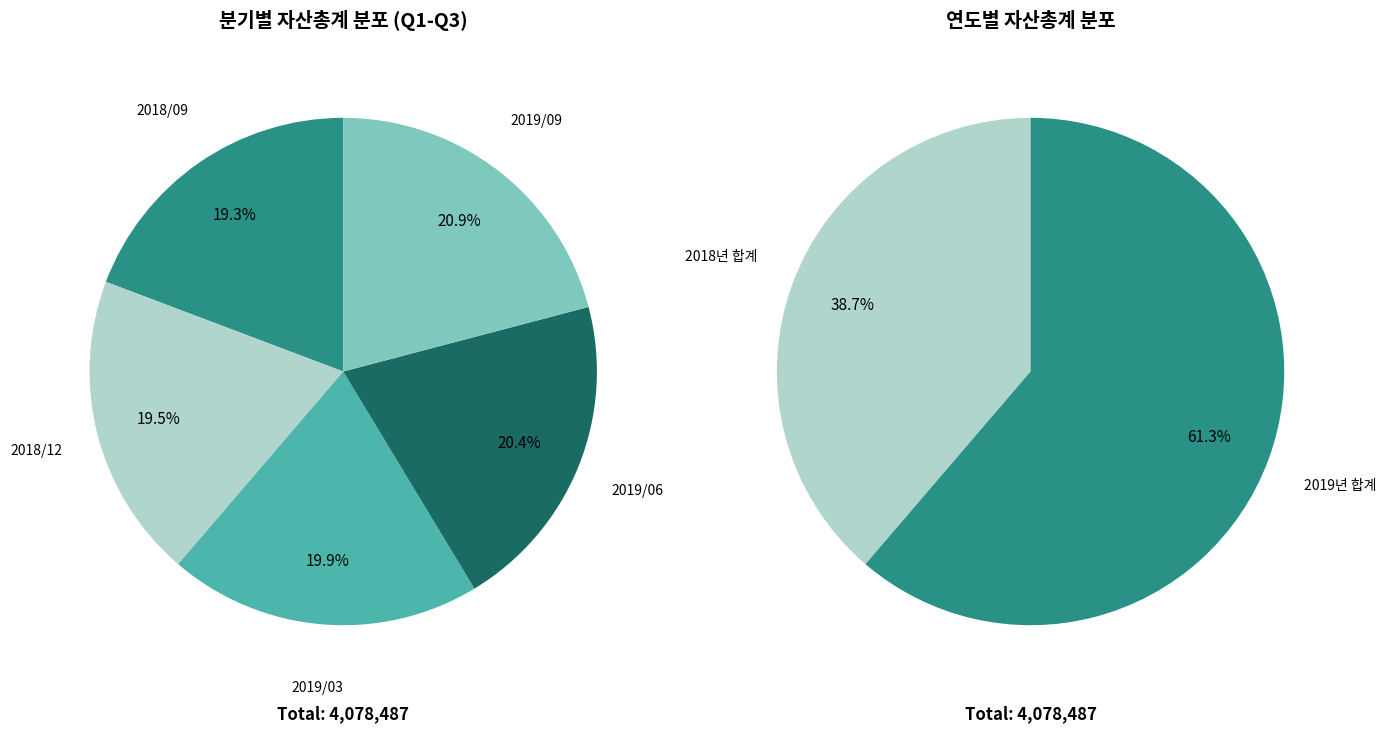

What is the ratio of the value at 2019/03 to the value at 2019/06?

1.0